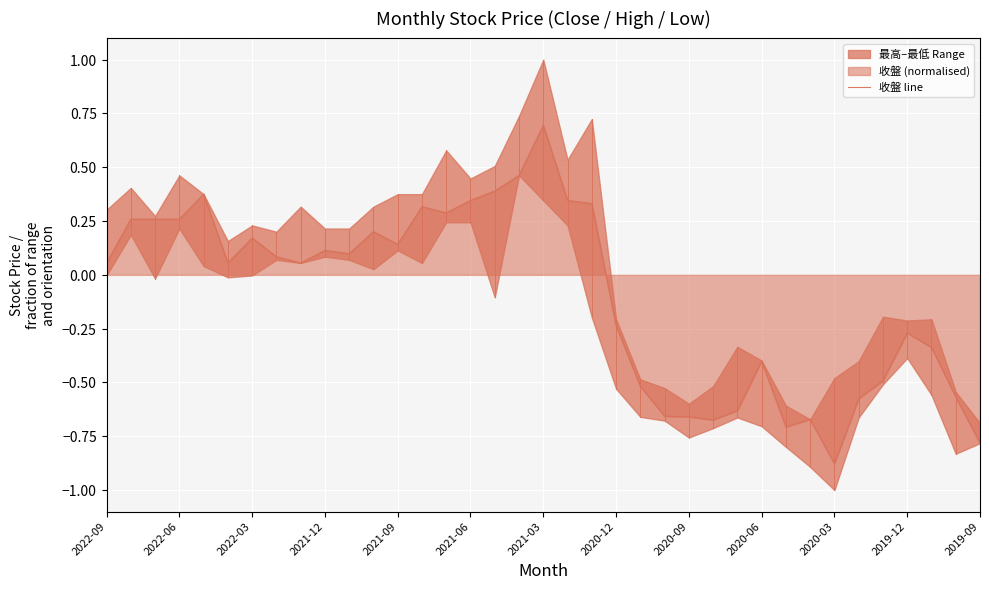

Count the number of categories in the chart.

37